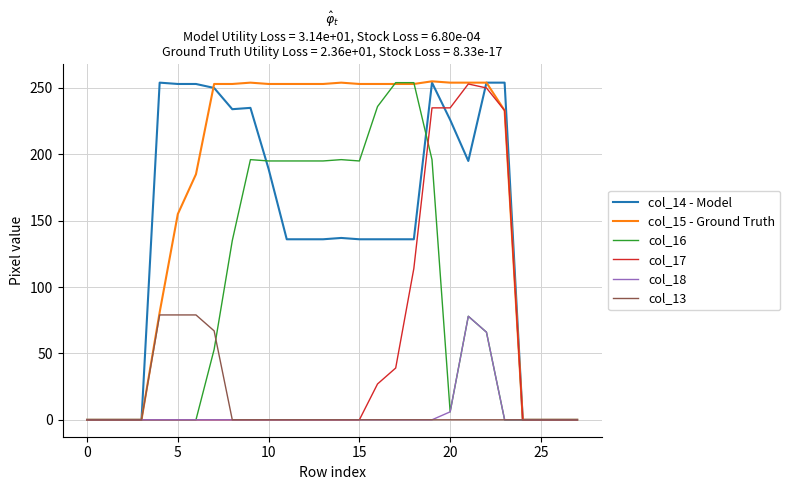

What is the highest value of the col_16 series?

254